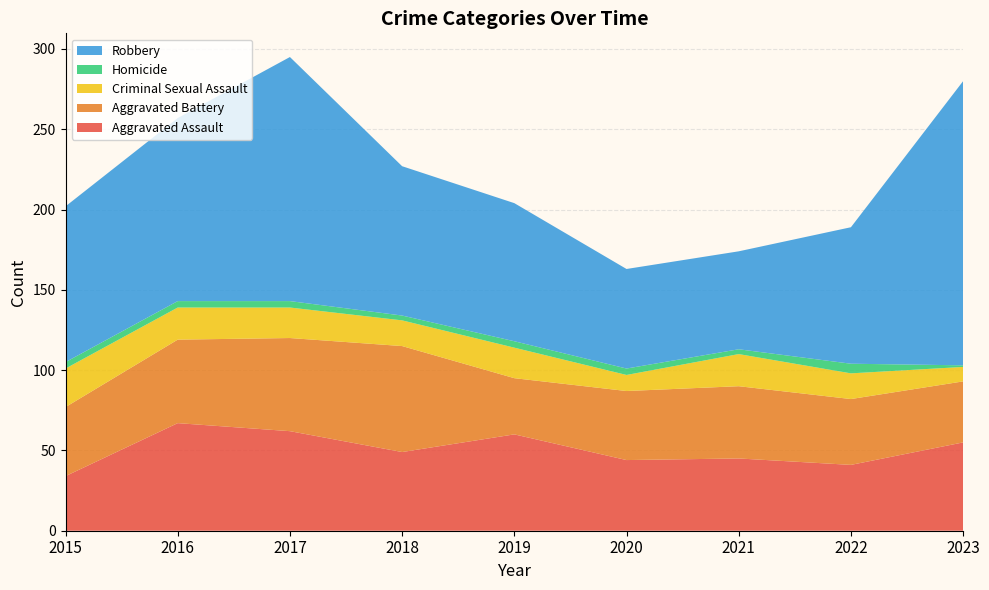

Reading right to left, transcribe all the data shown in this chart.

Aggravated Assault: 55	41	45	44	60	49	62	67	34
Aggravated Battery: 38	41	45	43	35	66	58	52	43
Criminal Sexual Assault: 9	16	20	10	19	16	19	20	24
Homicide: 1	6	3	4	4	3	4	4	4
Robbery: 177	85	61	62	86	93	152	114	97